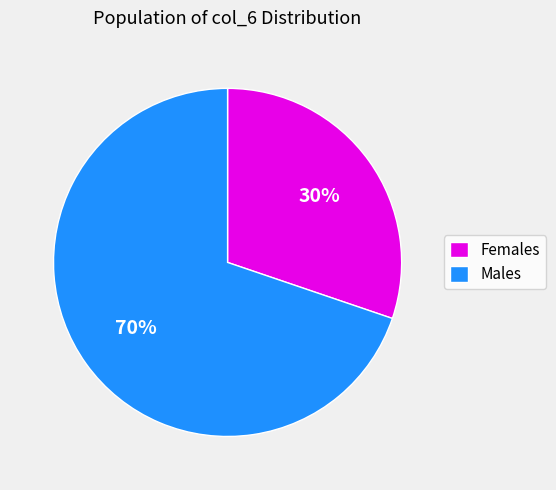

Is it true that Males is 84% of the pie?

False